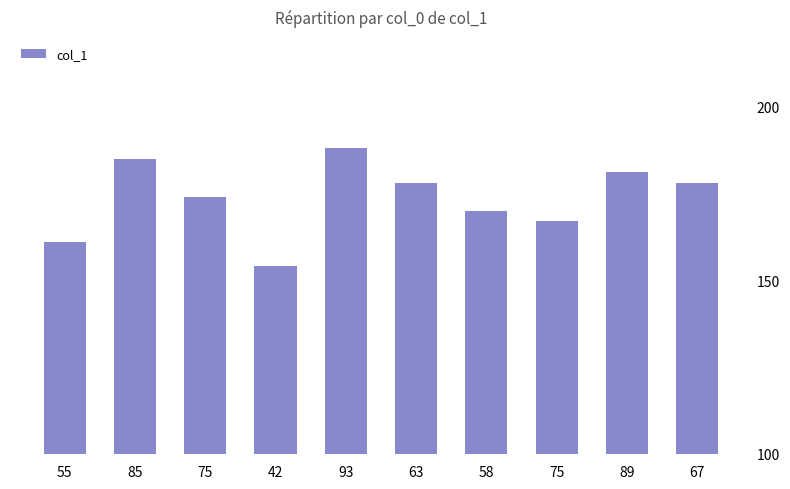

Does the chart contain any negative values?

No